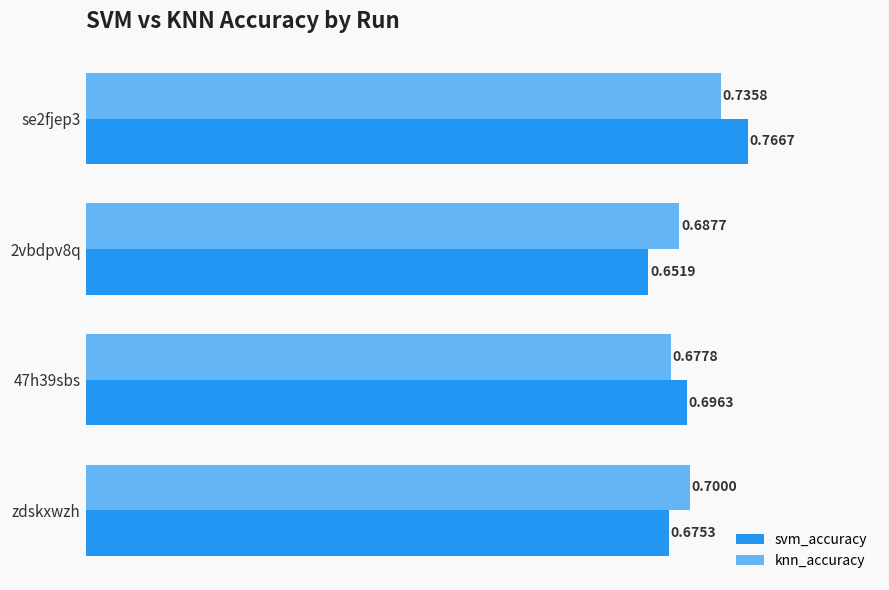

At which label is knn_accuracy closest to 0?

47h39sbs